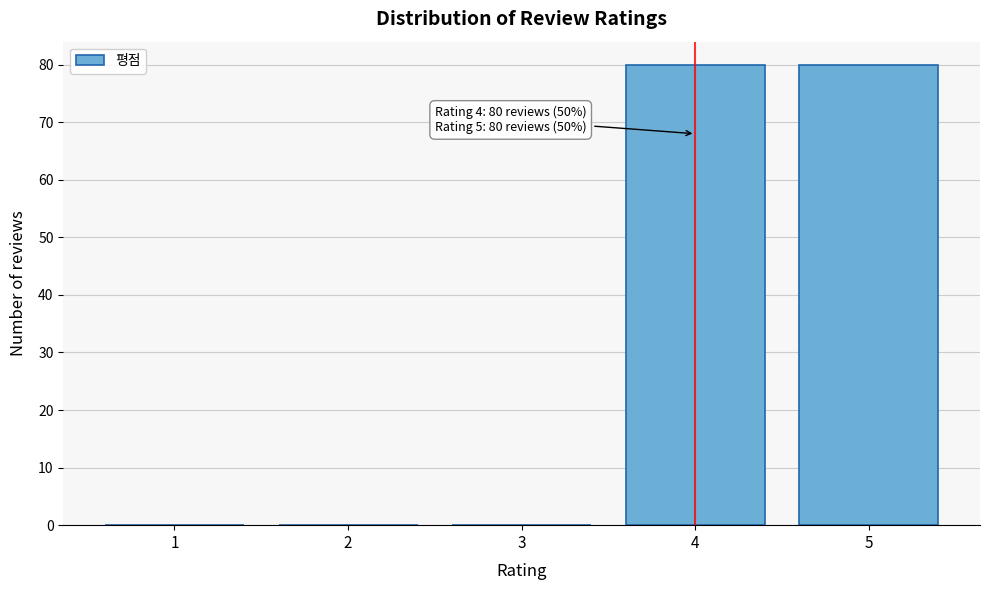

Reading left to right, transcribe all the data shown in this chart.

1=0	2=0	3=0	4=80	5=80